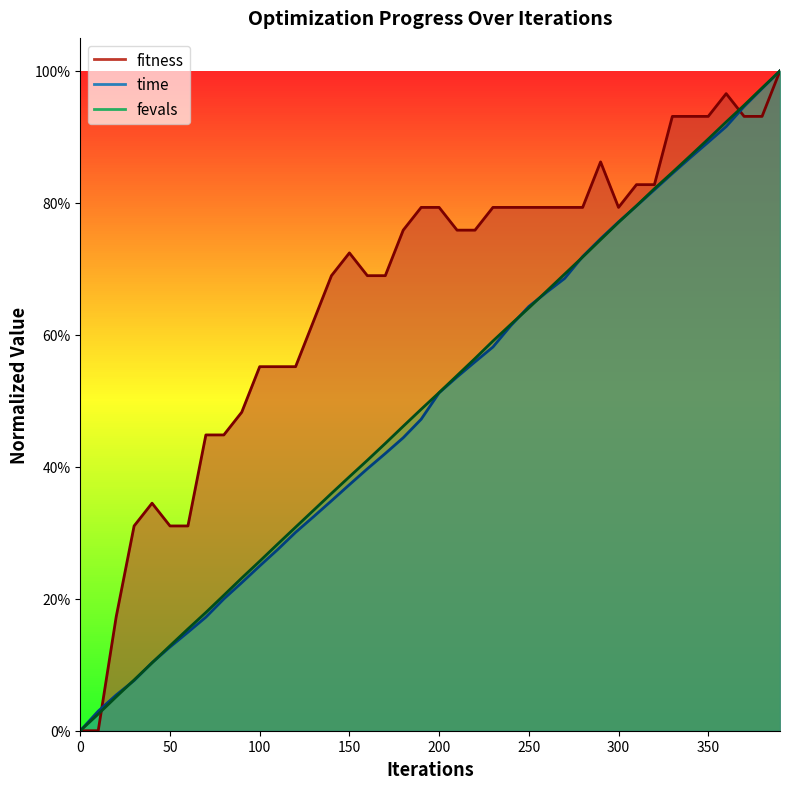

Rank the categories by time value from highest to lowest.

390, 380, 370, 360, 350, 340, 330, 320, 310, 300, 290, 280, 270, 260, 250, 240, 230, 220, 210, 200, 190, 180, 170, 160, 150, 140, 130, 120, 110, 100, 90, 80, 70, 60, 50, 40, 30, 20, 10, 0